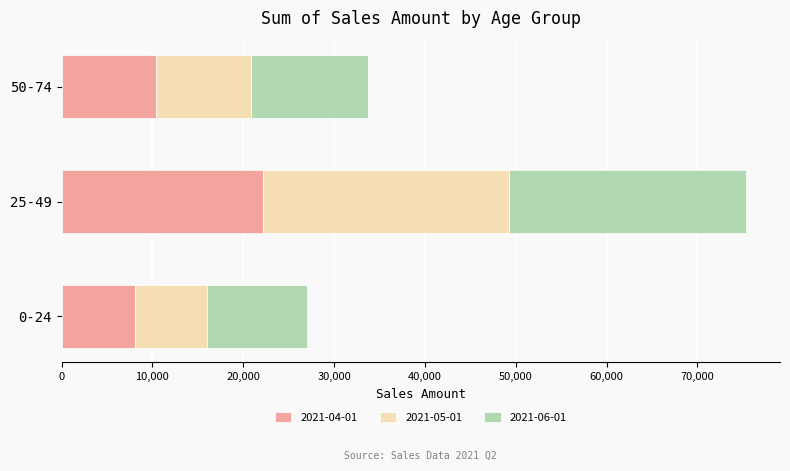

What is the difference between the maximum and minimum values in the 2021-04-01 series?

14030